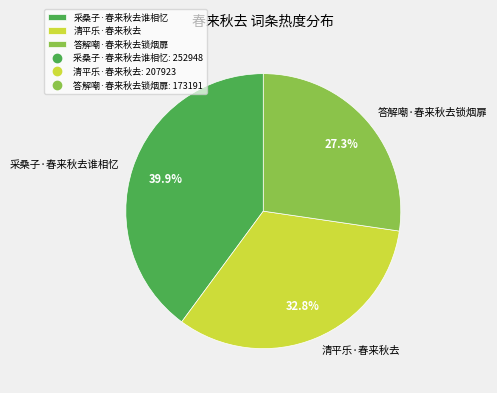

Does 清平乐·春来秋去 account for over 50% of the chart?

No